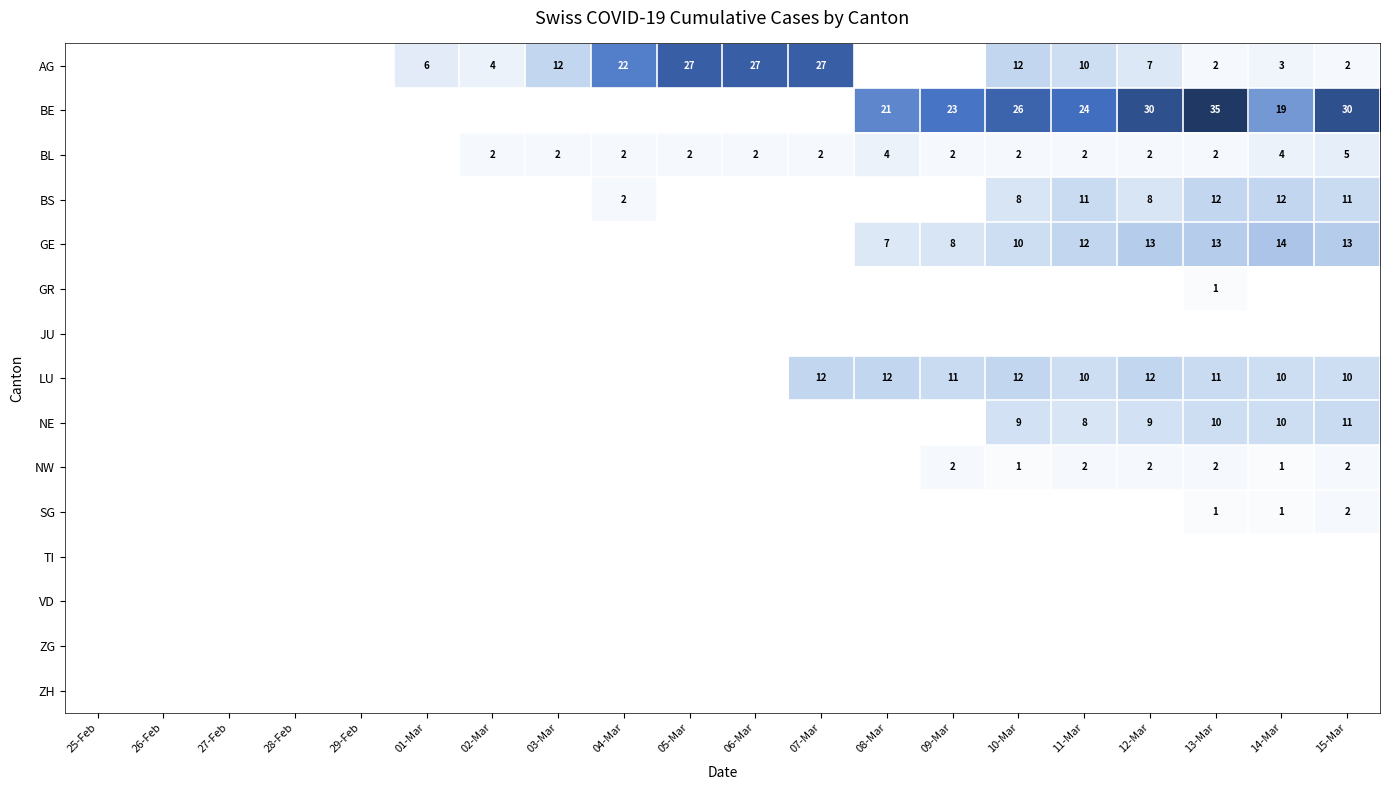

Count the number of categories in the chart.

20